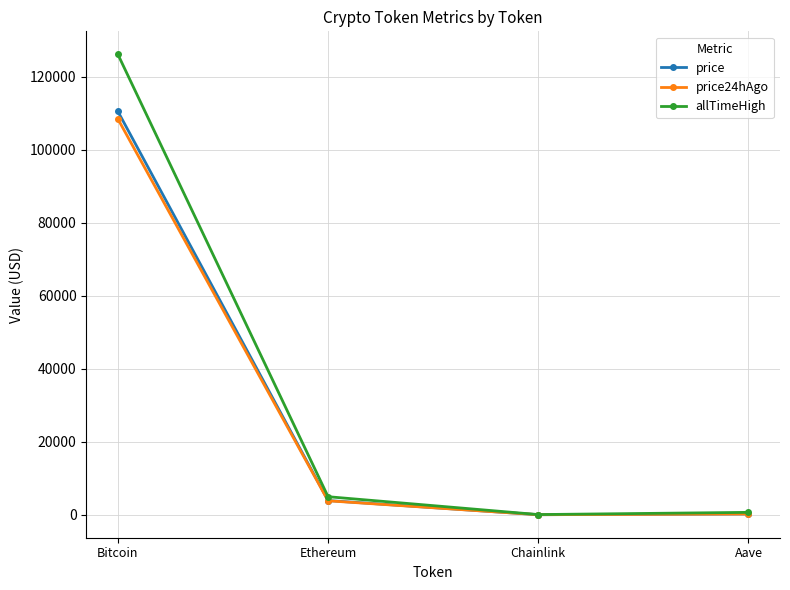

Which series has the largest range (max minus min)?

allTimeHigh